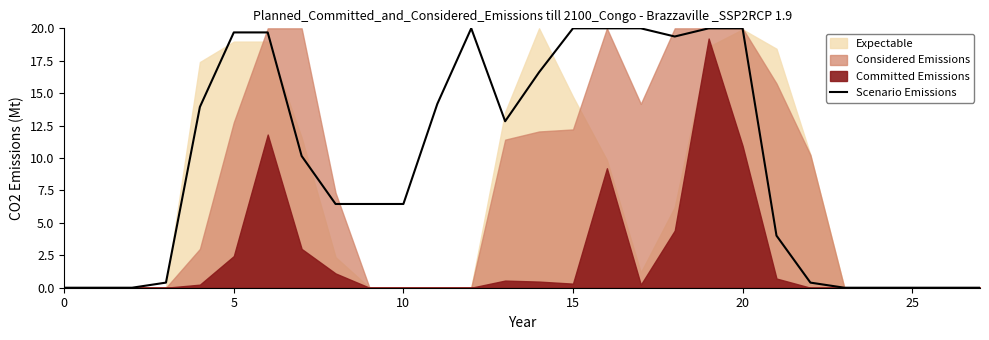

How many points are lower than both their immediate neighbors (excluding endpoints)?

2